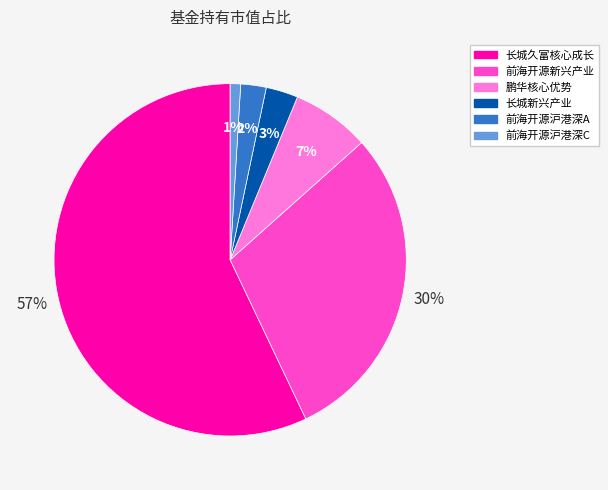

True or false: 前海开源沪港深C accounts for 1% of the total.

True